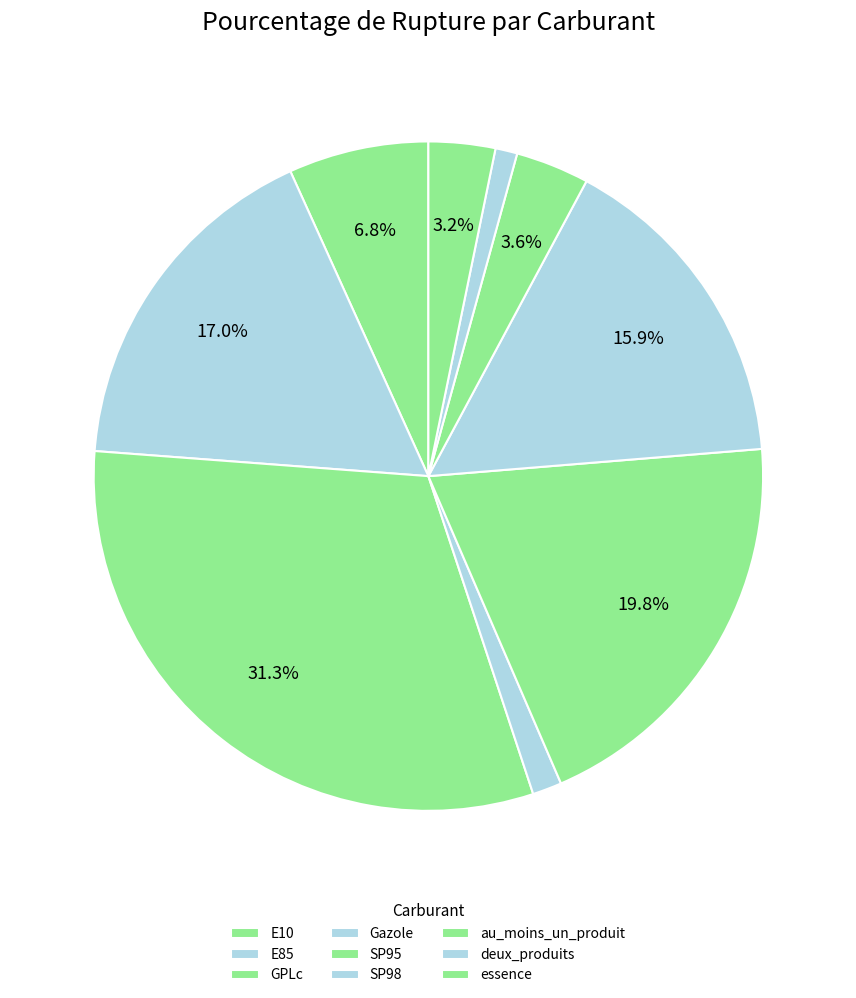

What percentage is NOT represented by au_moins_un_produit?

96.4%